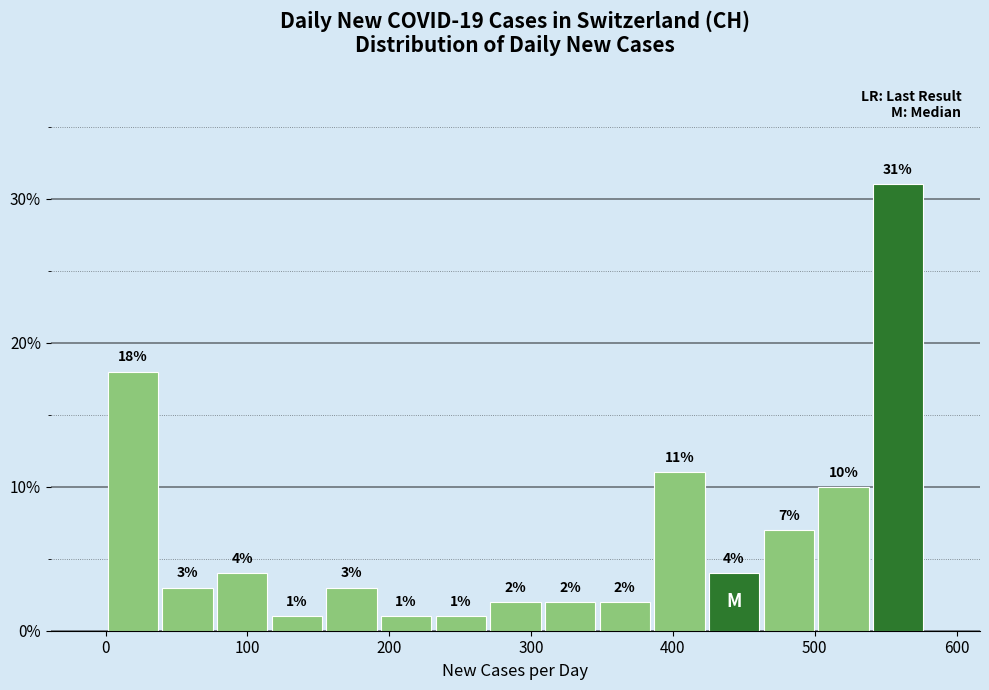

Read against the x-axis, roughly where is the centre of the tallest bar?

560